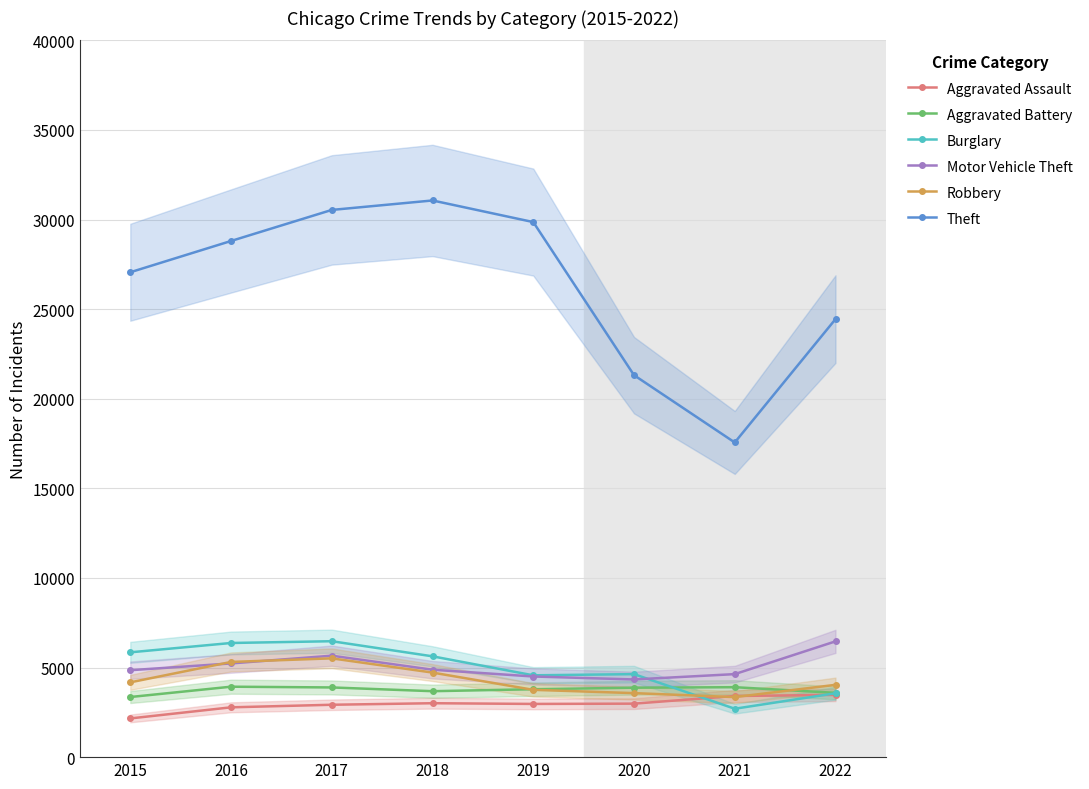

Reading left to right, transcribe all the data shown in this chart.

Aggravated Assault: 2015=2160	2016=2780	2017=2923	2018=3009	2019=2969	2020=2985	2021=3413	2022=3473
Aggravated Battery: 2015=3355	2016=3931	2017=3889	2018=3680	2019=3789	2020=3876	2021=3903	2022=3588
Burglary: 2015=5849	2016=6370	2017=6469	2018=5626	2019=4566	2020=4632	2021=2701	2022=3564
Motor Vehicle Theft: 2015=4851	2016=5230	2017=5662	2018=4879	2019=4500	2020=4335	2021=4633	2022=6461
Robbery: 2015=4174	2016=5312	2017=5513	2018=4719	2019=3756	2020=3572	2021=3351	2022=4035
Theft: 2015=27059	2016=28804	2017=30537	2018=31065	2019=29859	2020=21316	2021=17560	2022=24444